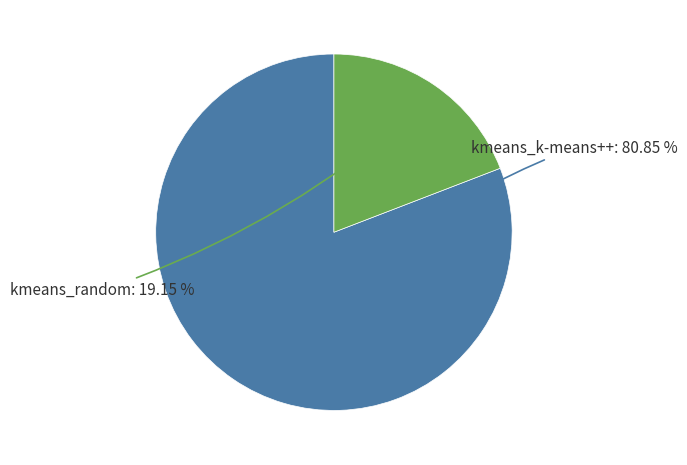

How many slices are in this pie chart?

2